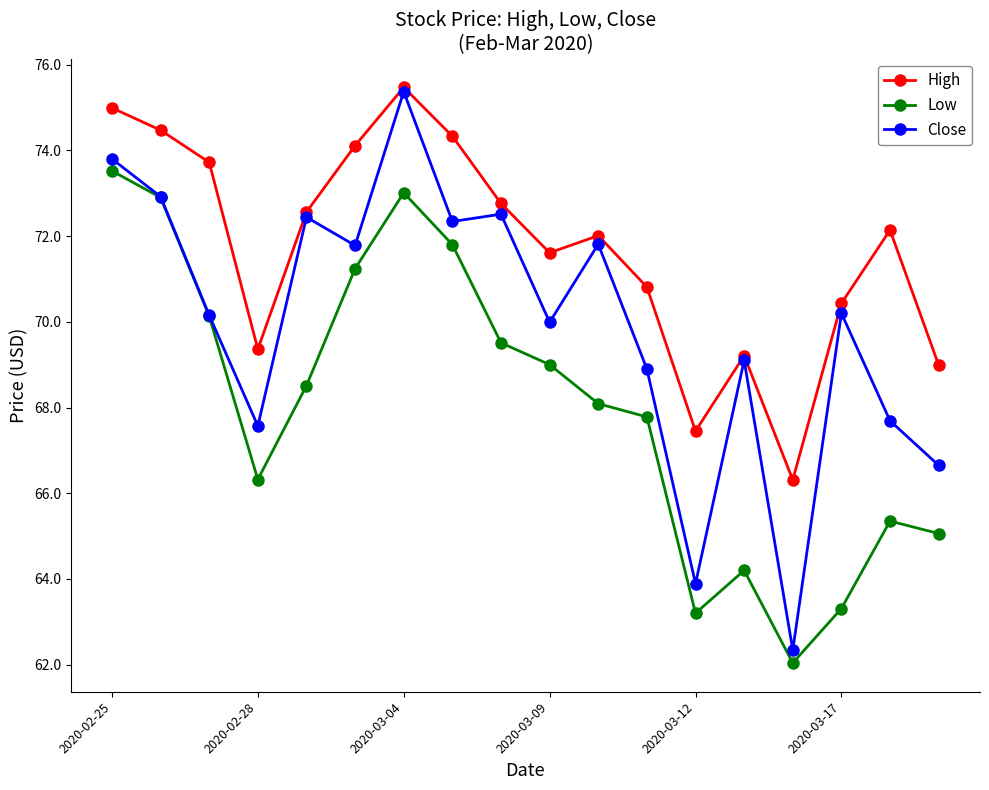

Which series has the widest spread of values?

Close